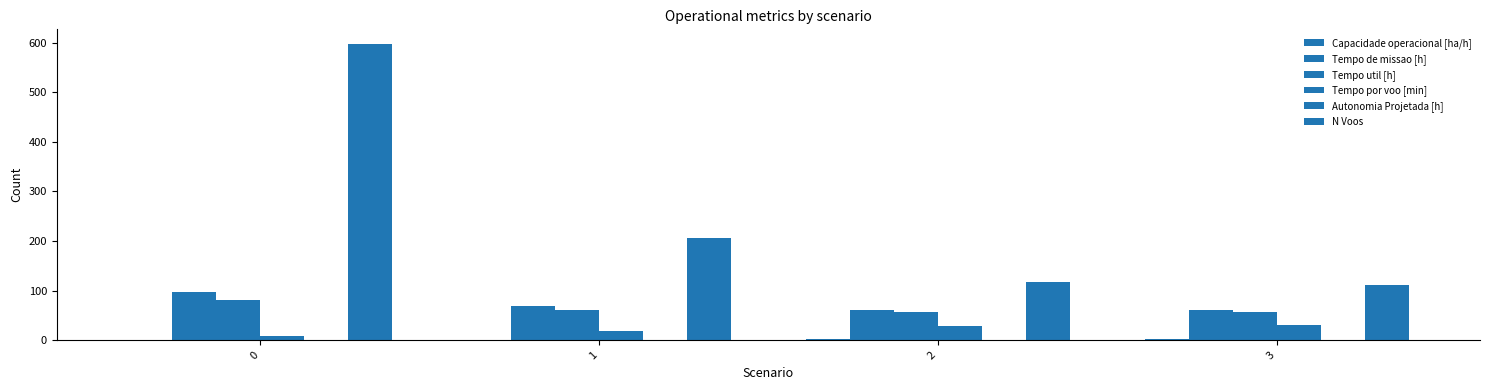

Reading left to right, list all the values displayed in this chart.

Capacidade operacional [ha/h]: 0=1.0	1=1.5	2=1.6	3=1.6
Tempo de missao [h]: 0=97.8	1=68.3	2=61.8	3=61.5
Tempo util [h]: 0=80.4	1=60.9	2=56.7	3=56.5
Tempo por voo [min]: 0=8.1	1=17.7	2=29.1	3=30.2
Autonomia Projetada [h]: 0=0.1	1=0.3	2=0.4	3=0.6
N Voos: 0=597.0	1=206.0	2=117.0	3=112.0